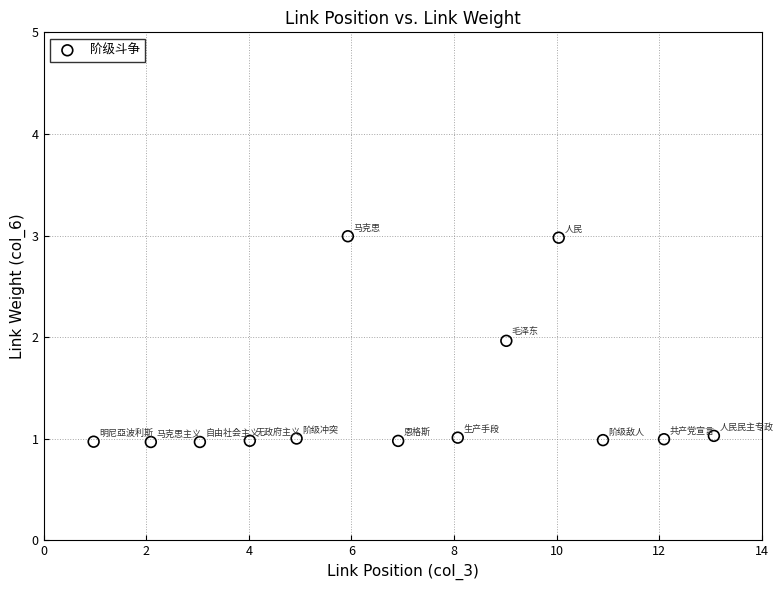

What is the range of Y values (max minus min)?

2.0